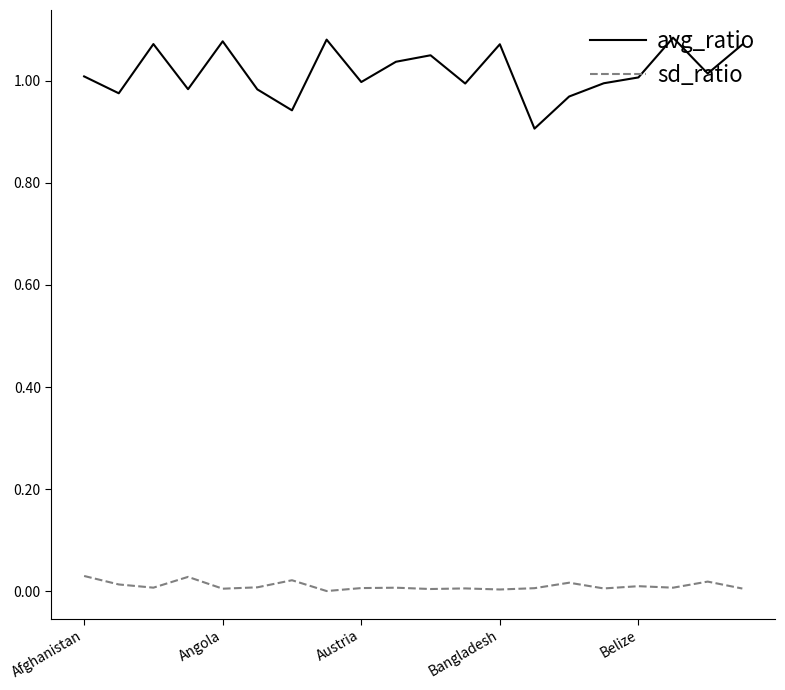

List the series in order of their overall mean, highest first.

avg_ratio, sd_ratio